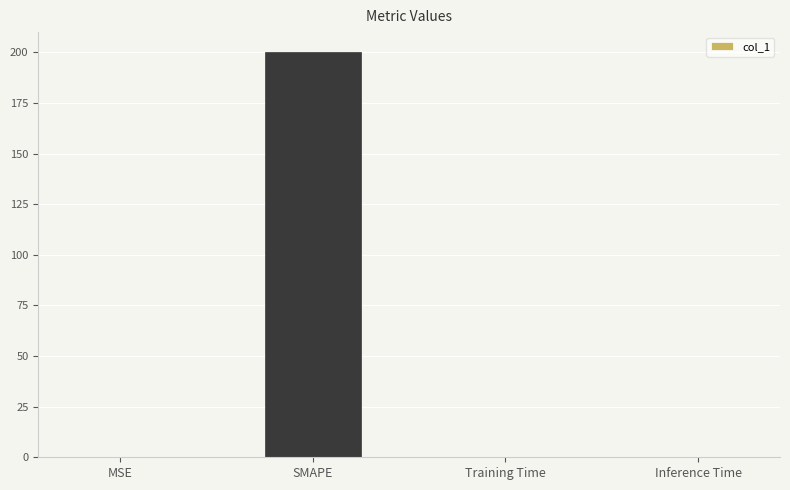

What is the average value?

50.0